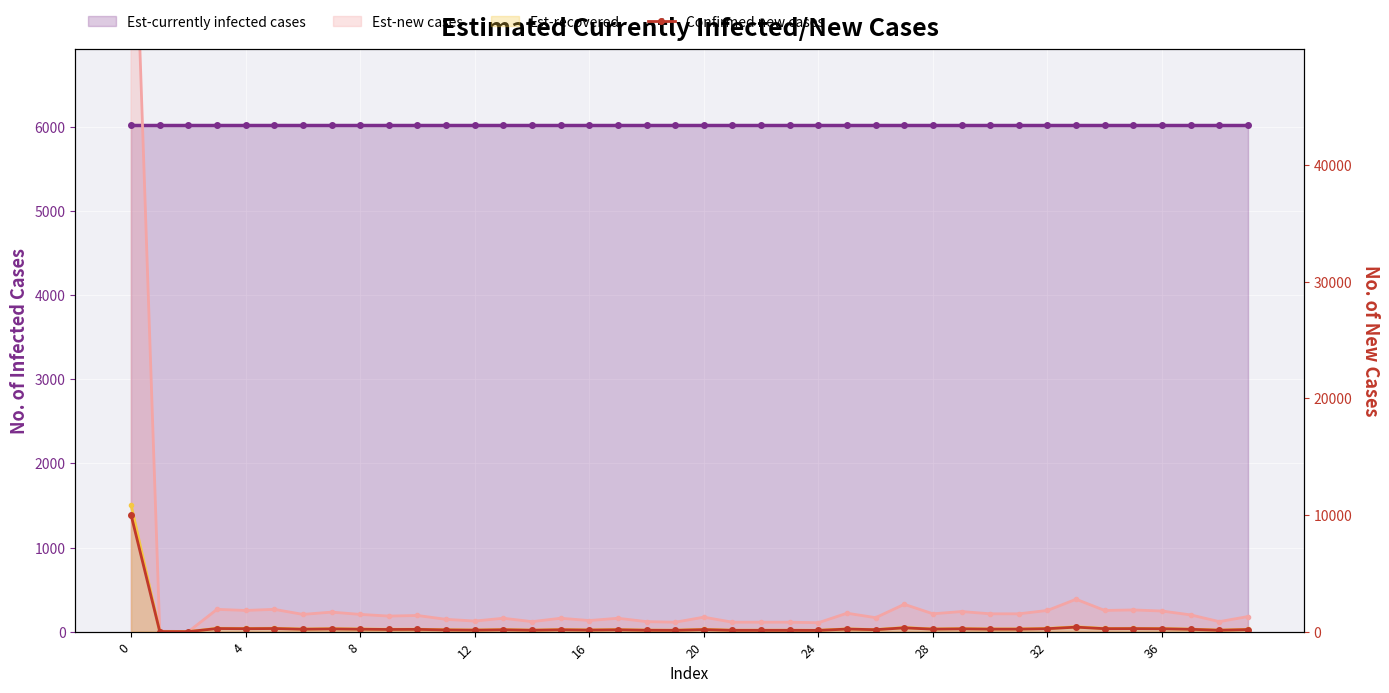

True or false: the data has more than 1 interior local peaks.

True